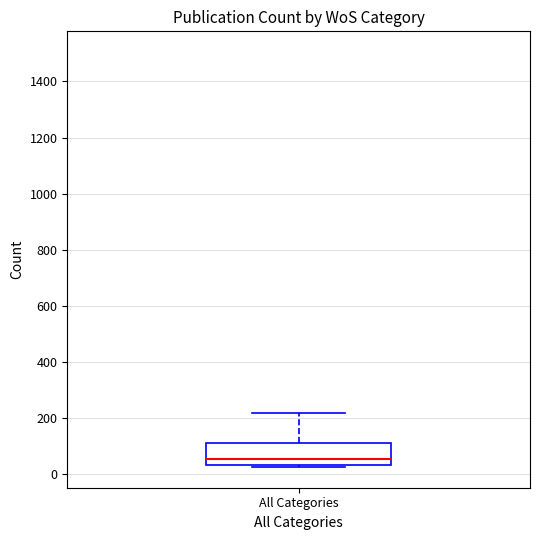

Where is the lower edge of the box for All Categories on the y-axis? The values are not printed on the chart, so give them approximately, as read against the axis.

40